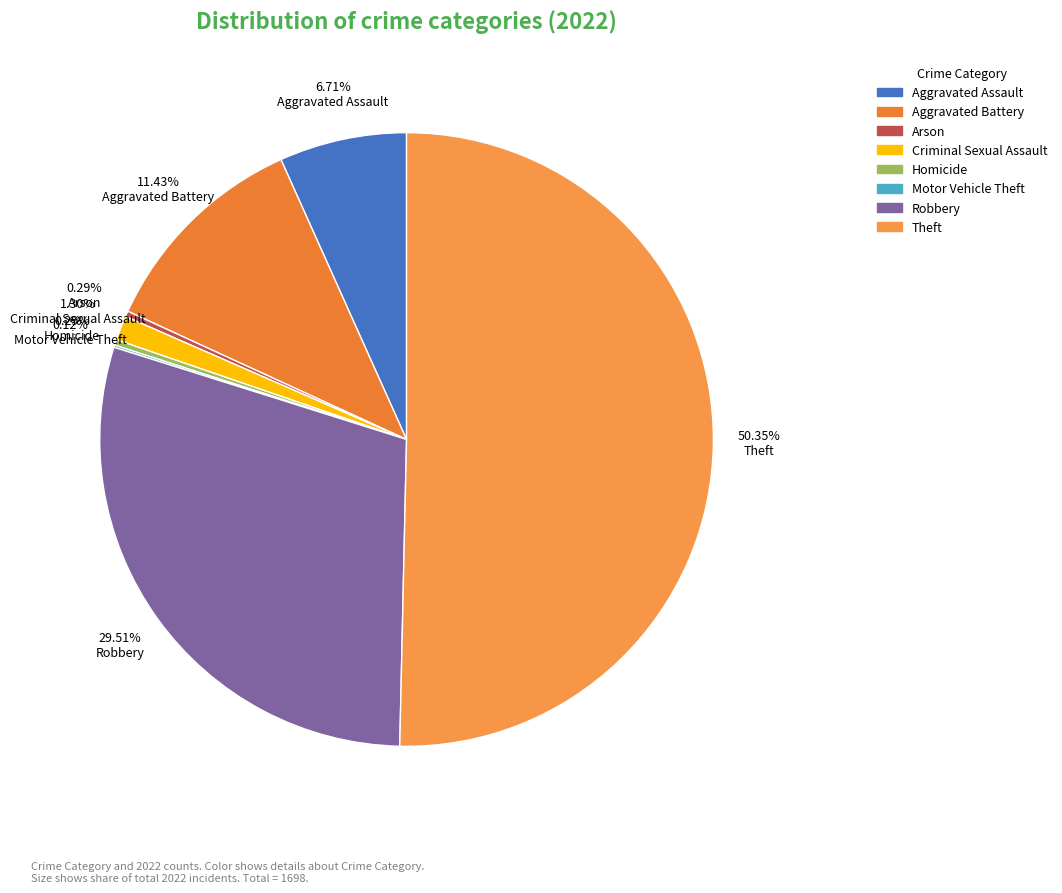

To the nearest percent, what is the difference between the Homicide and Aggravated Battery slice percentages?

11%